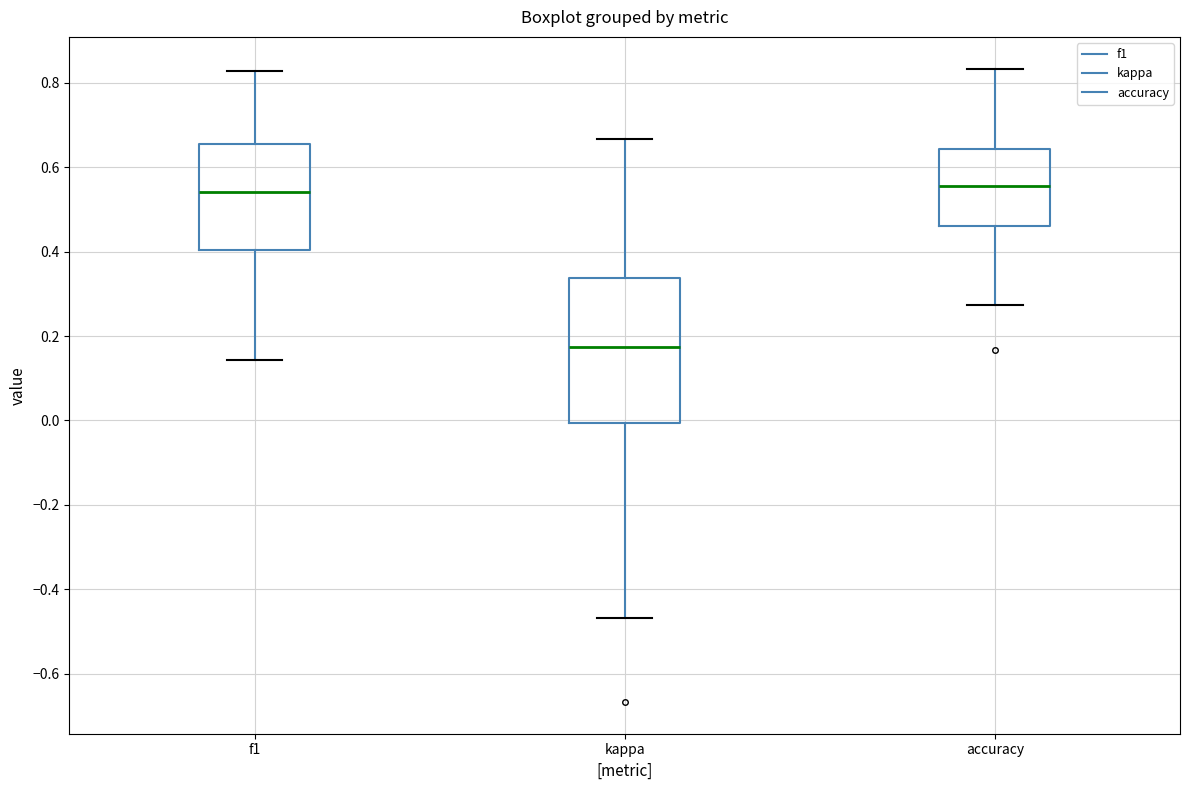

Comparing the boxes themselves (not the whiskers), which one is the tallest?

kappa